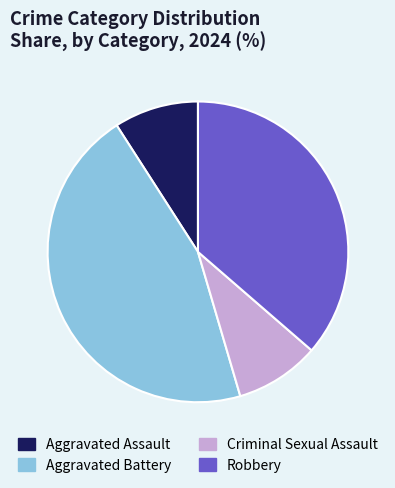

Does Aggravated Battery represent more than half of the total?

No